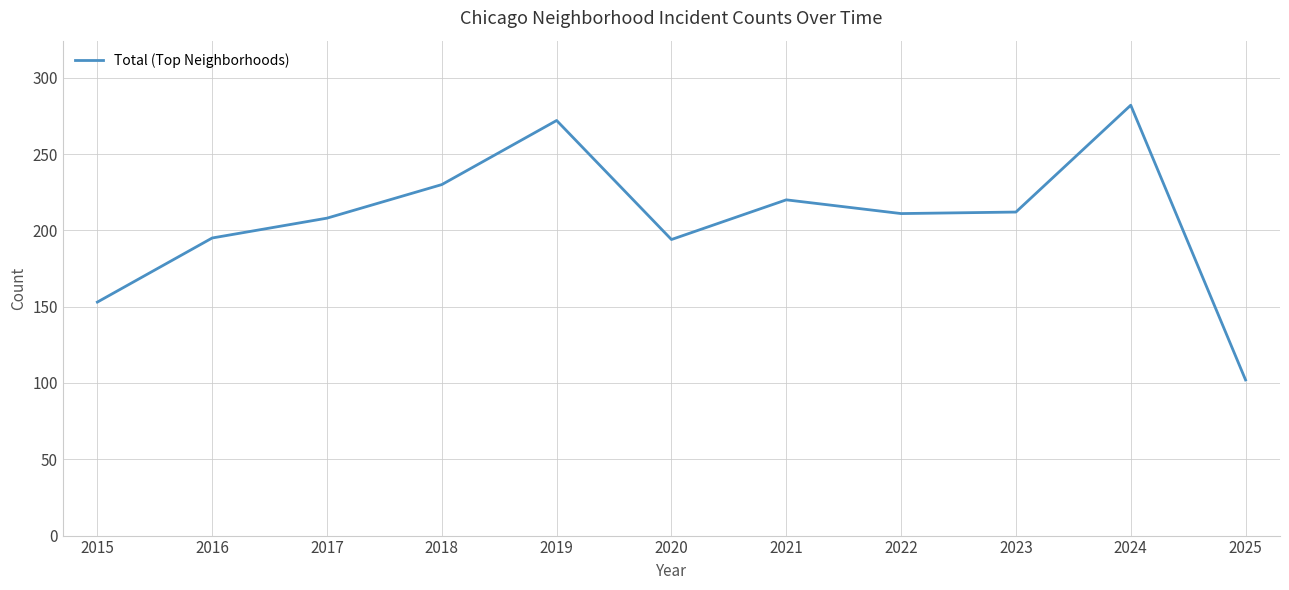

Which has a higher value, 2022 or 2021?

2021